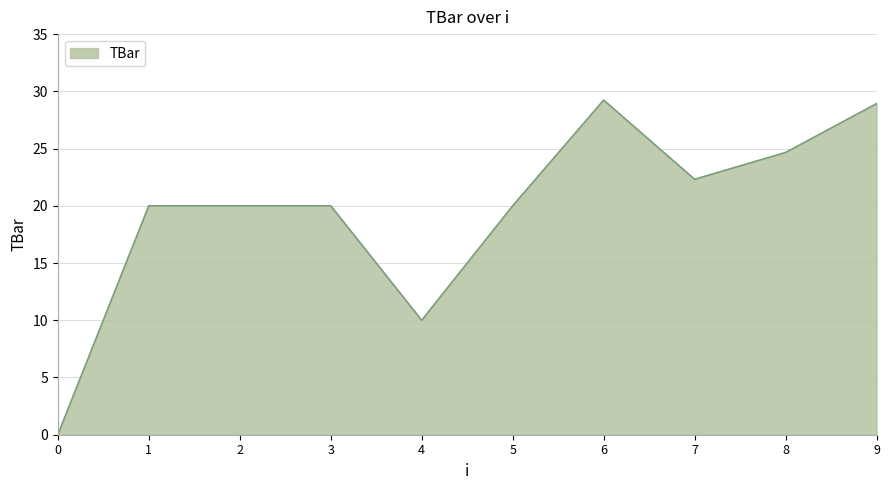

At which label is the value closest to 14?

4